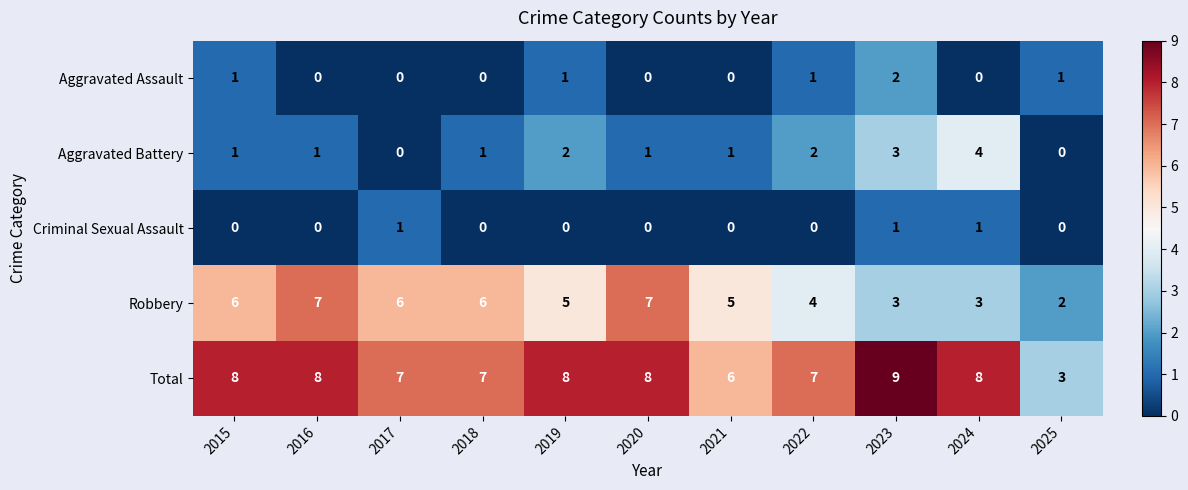

What is the sum of all Total values?

79